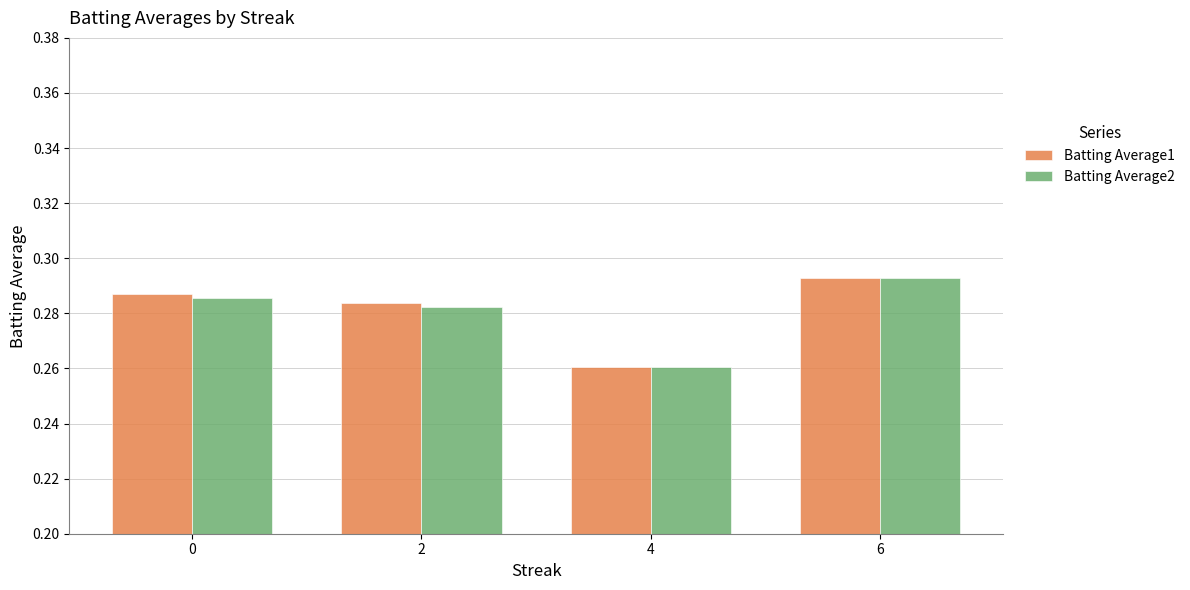

What is the sum of all Batting Average2 values?

1.1